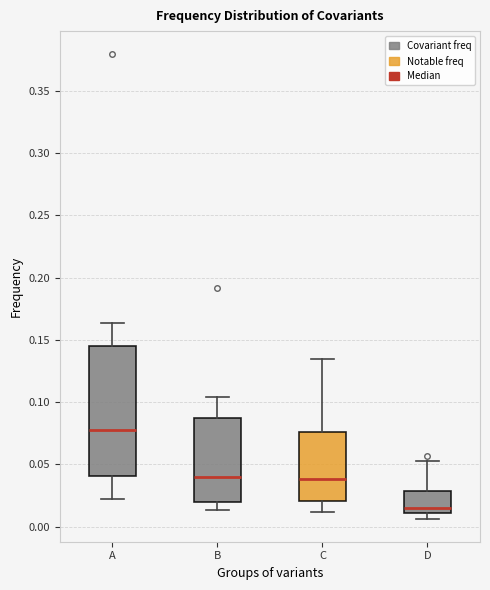

Which box's median line is the highest?

A